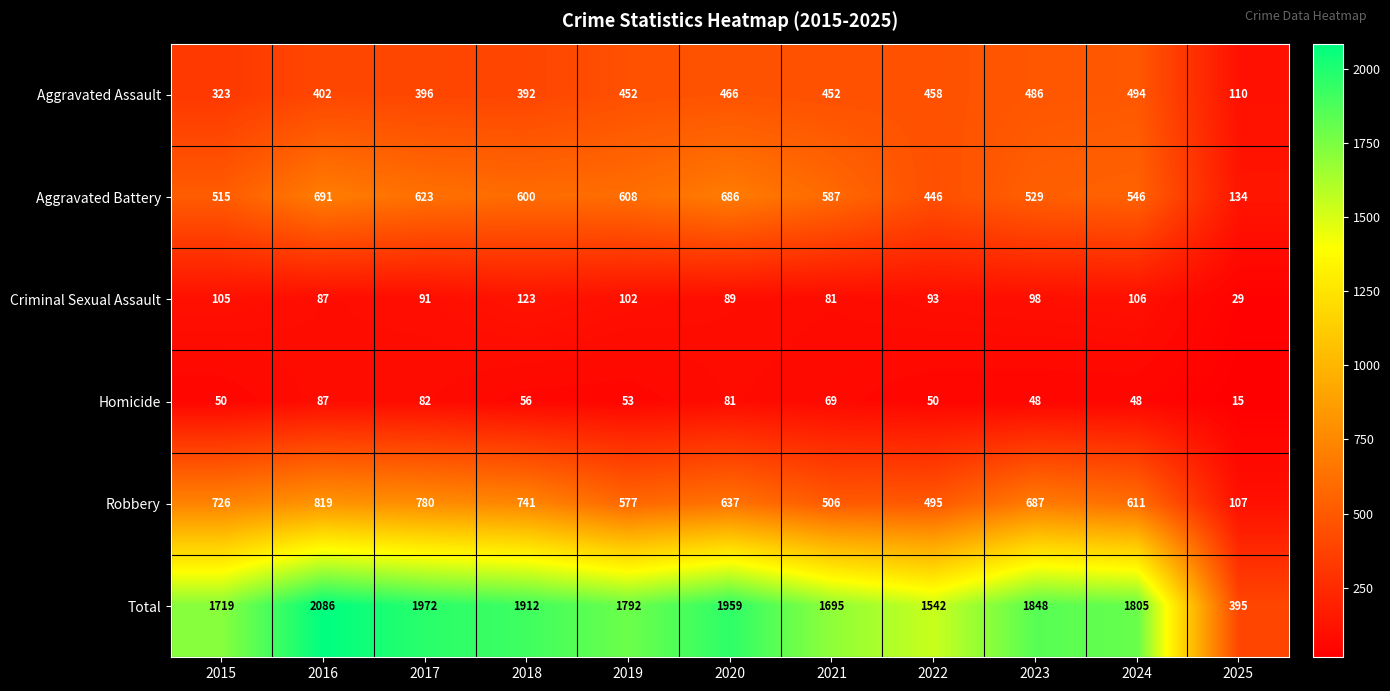

Which category has the highest value across all series?

2016